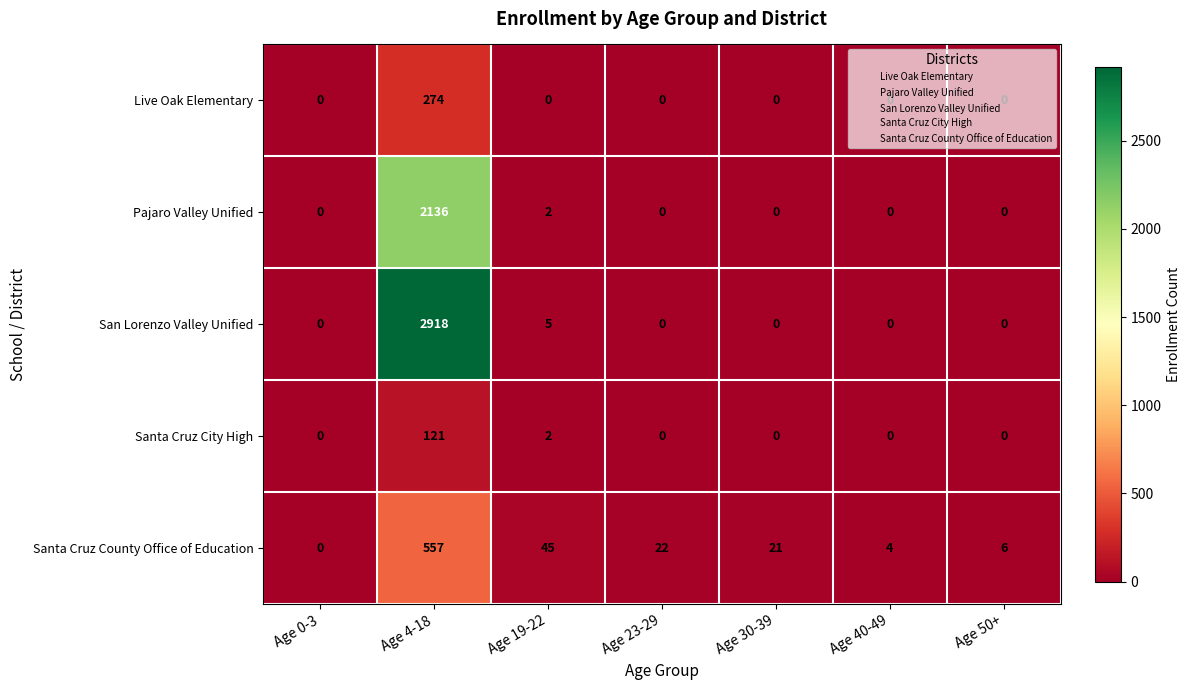

Where is Pajaro Valley Unified nearest to the value 1068?

Age 19-22